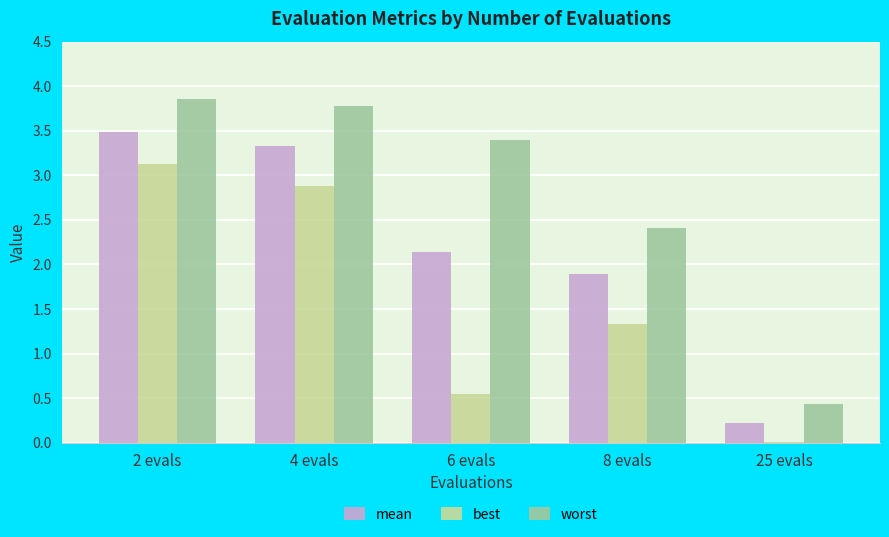

How many mean values are between 1 and 3?

2